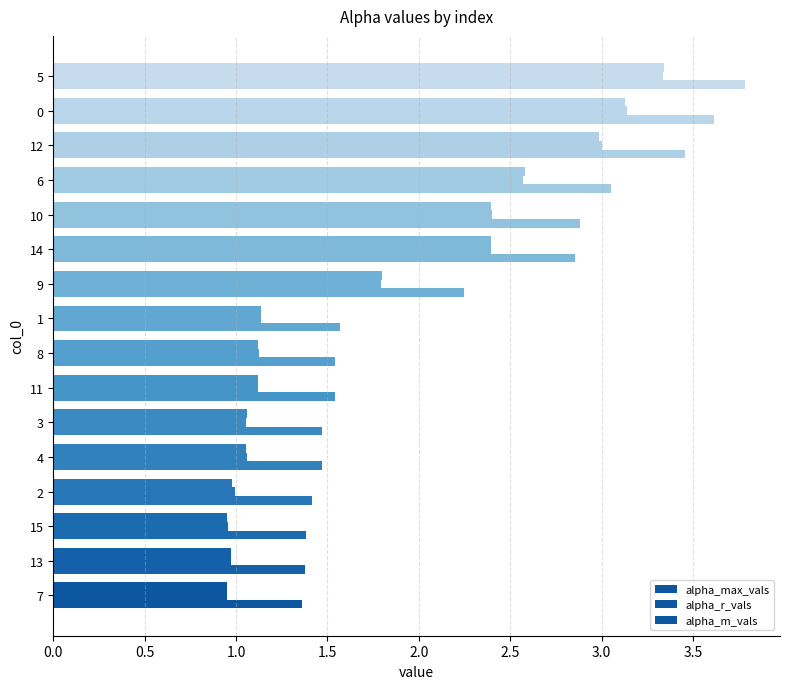

Reading right to left, transcribe all the data shown in this chart.

alpha_max_vals: 3.8	3.6	3.5	3.1	2.9	2.9	2.2	1.6	1.5	1.5	1.5	1.5	1.4	1.4	1.4	1.4
alpha_r_vals: 3.3	3.1	3.0	2.6	2.4	2.4	1.8	1.1	1.1	1.1	1.1	1.1	1.0	1.0	1.0	1.0
alpha_m_vals: 3.3	3.1	3.0	2.6	2.4	2.4	1.8	1.1	1.1	1.1	1.1	1.1	1.0	1.0	1.0	1.0